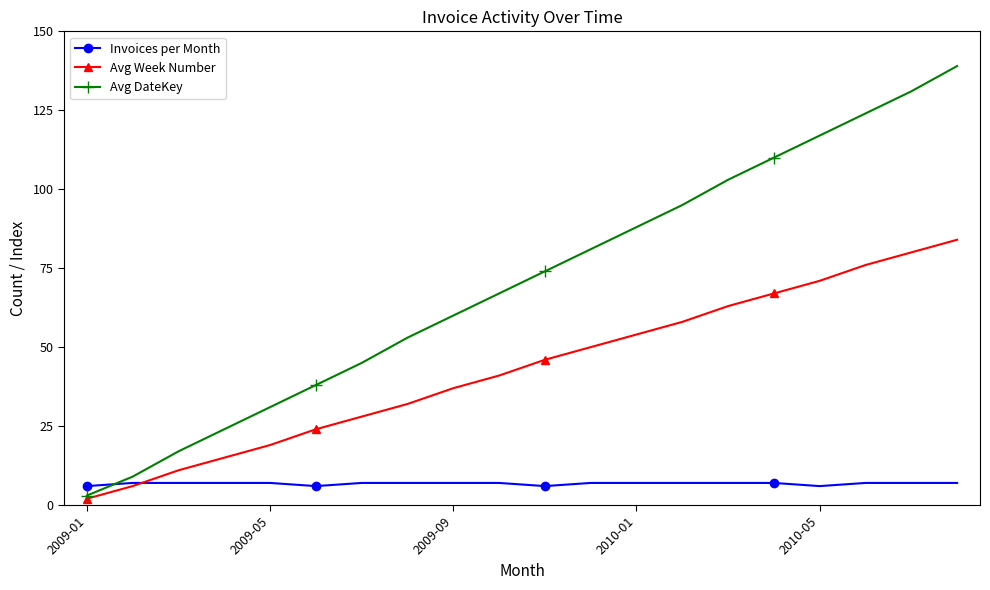

Rank the series by their maximum value, from lowest to highest.

Invoices per Month, Avg Week Number, Avg DateKey